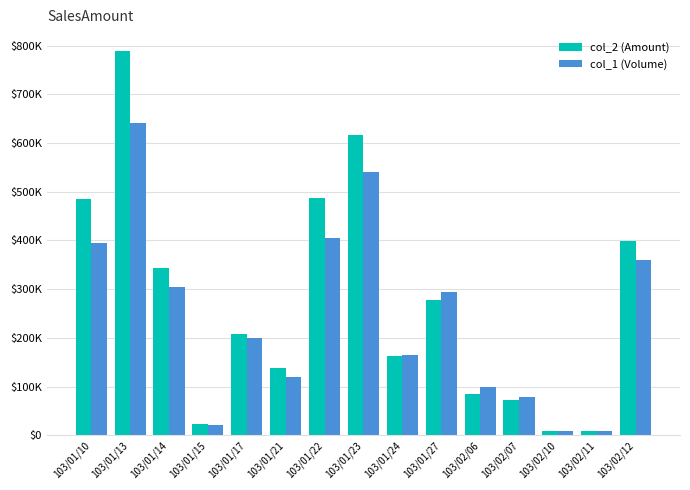

The col_2 (Amount) series shows 277760 at 103/01/27. True or false?

True